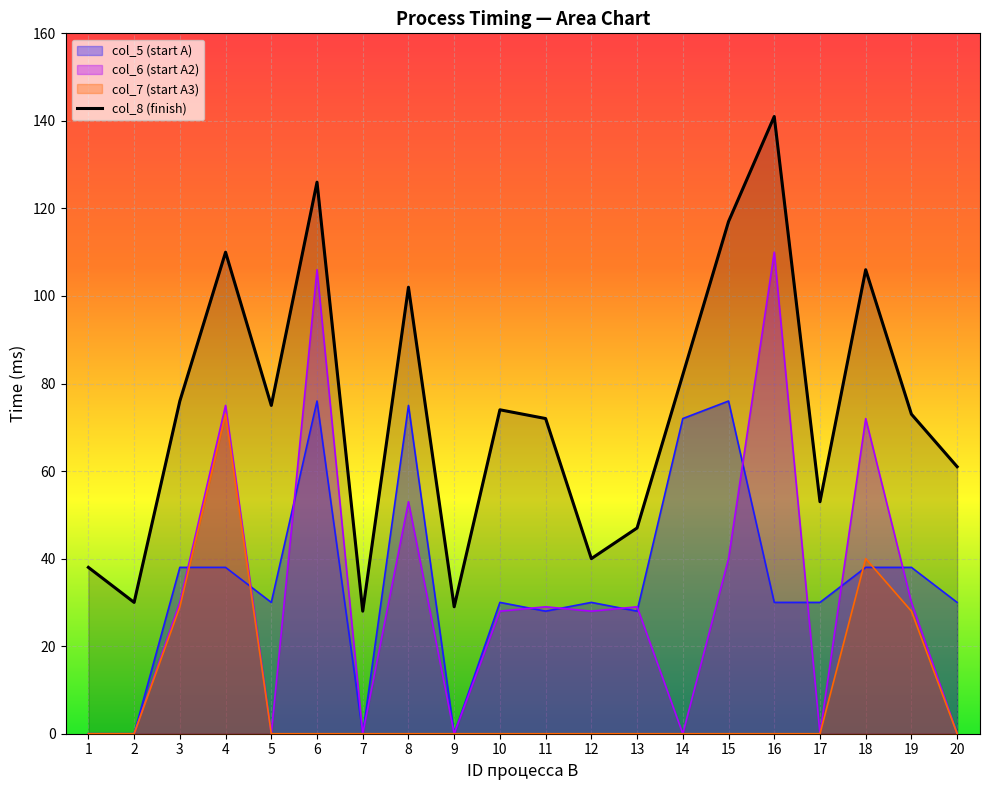

What is the approximate value of col_8 at 20, to the nearest 50?

50